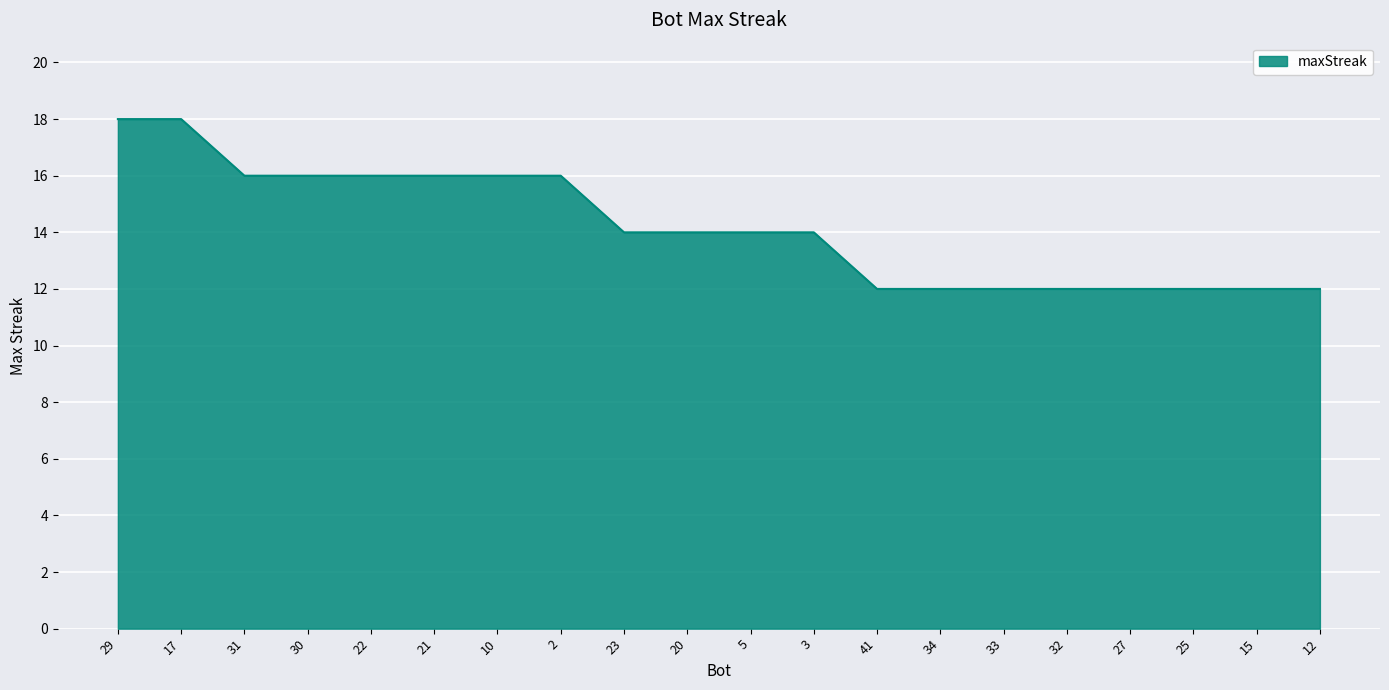

What is the difference between the values at 5 and 29?

4